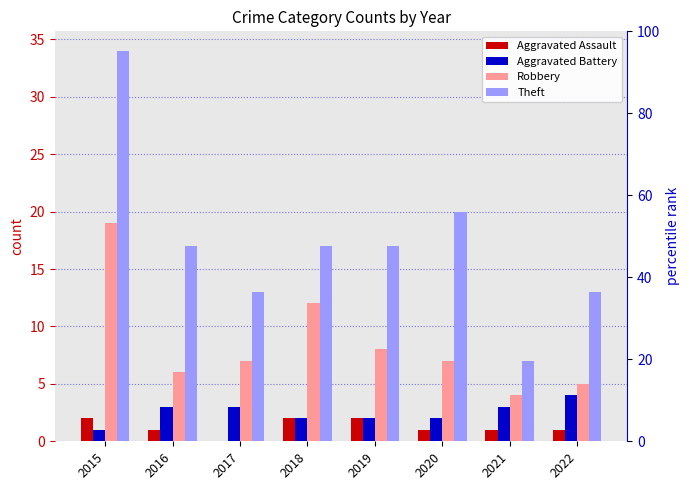

At which category is the sum across all series the highest?

2015